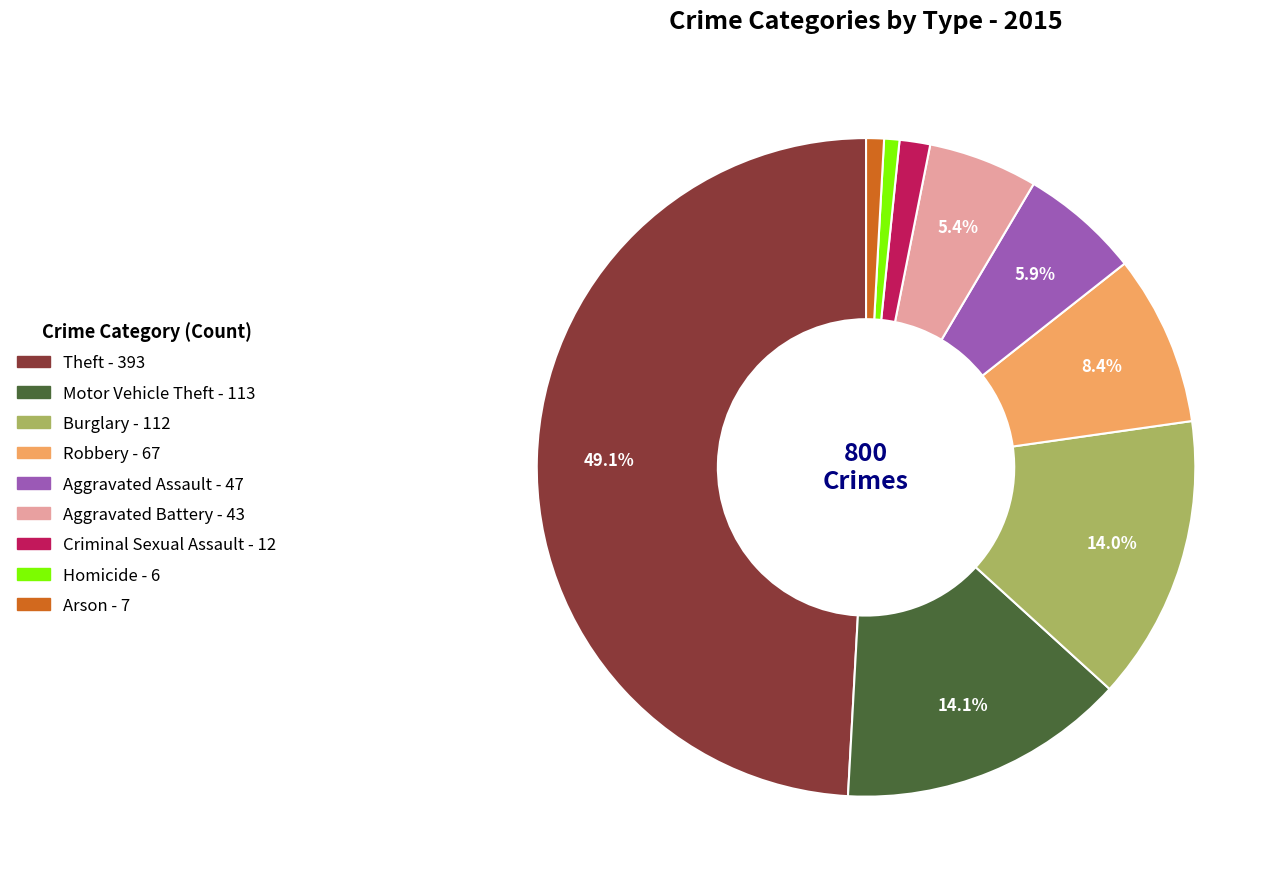

Is there a majority slice in this chart?

No